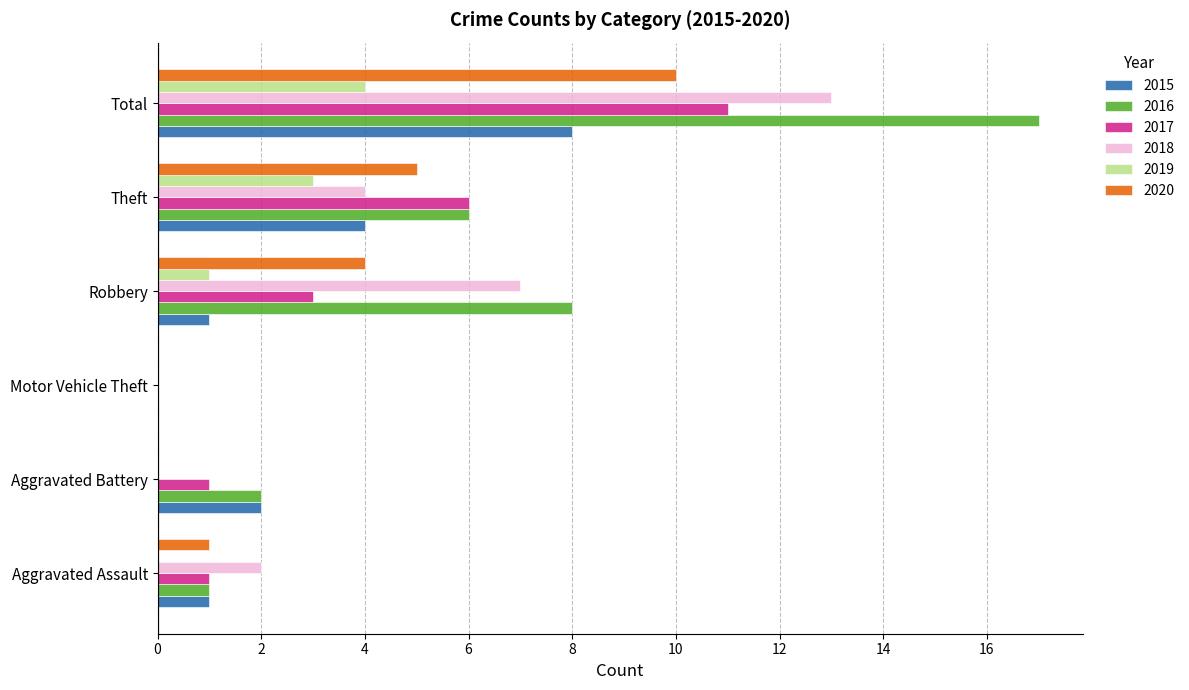

Which category has the highest value in the 2016 series?

Total